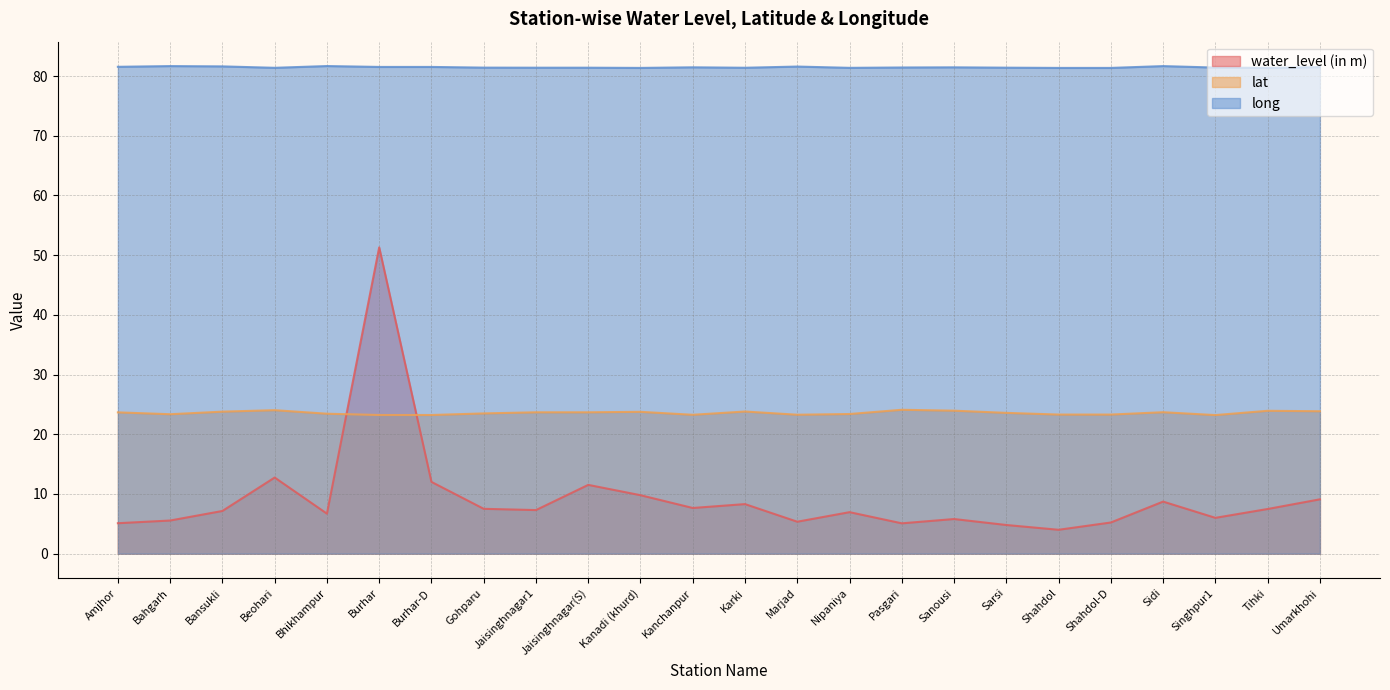

What is the spread (max minus min) of values at Singhpur1?

75.4